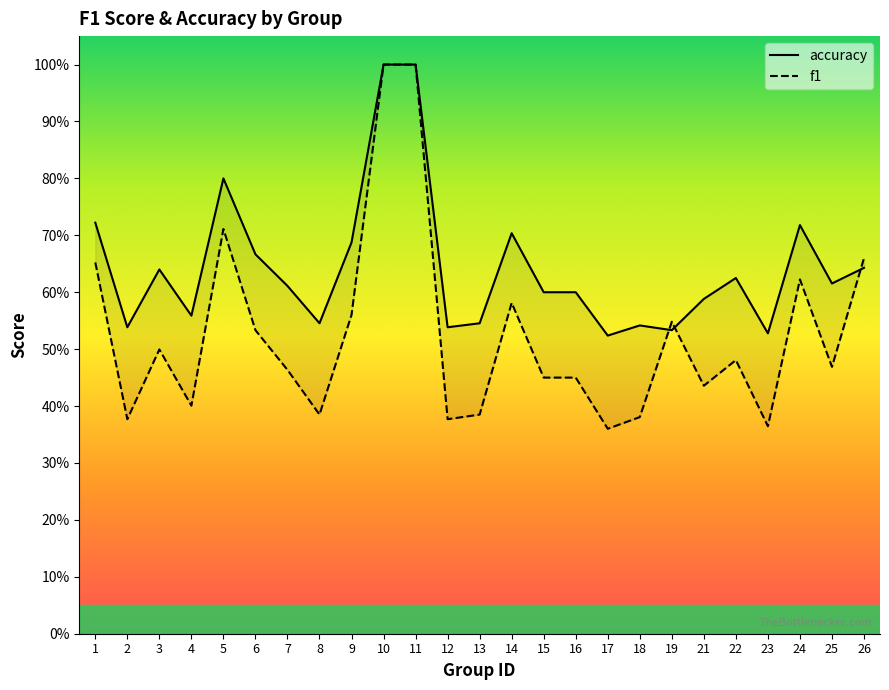

What is the approximate value of f1 at 19?

0.5